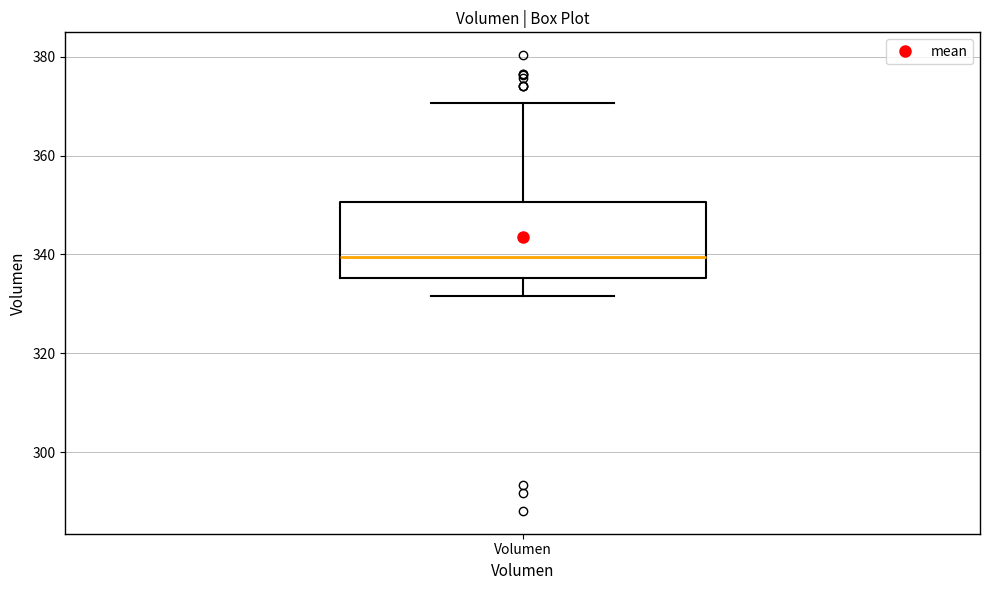

Transcribe this box plot: give where the median line is, the range the box spans, and where the two whiskers end, as read against the y-axis. The values are not printed on the chart, so give them approximately, as read against the axis.

median 340, box 336 to 350, whiskers 332 to 370